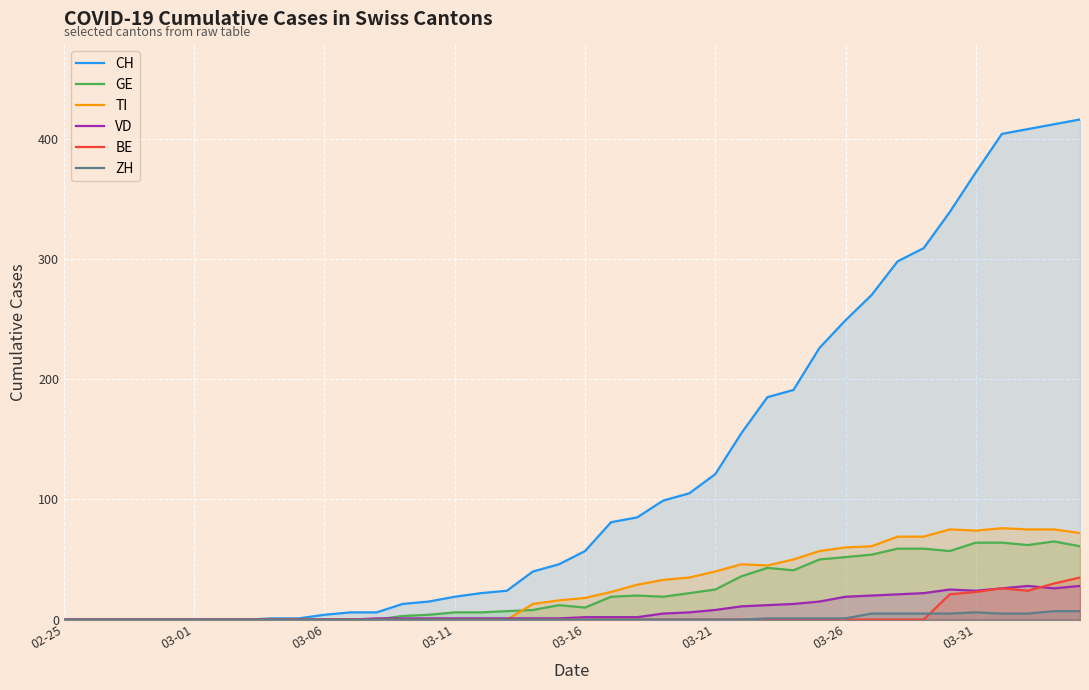

True or false: BE has a value of 20 at 02-25.

False